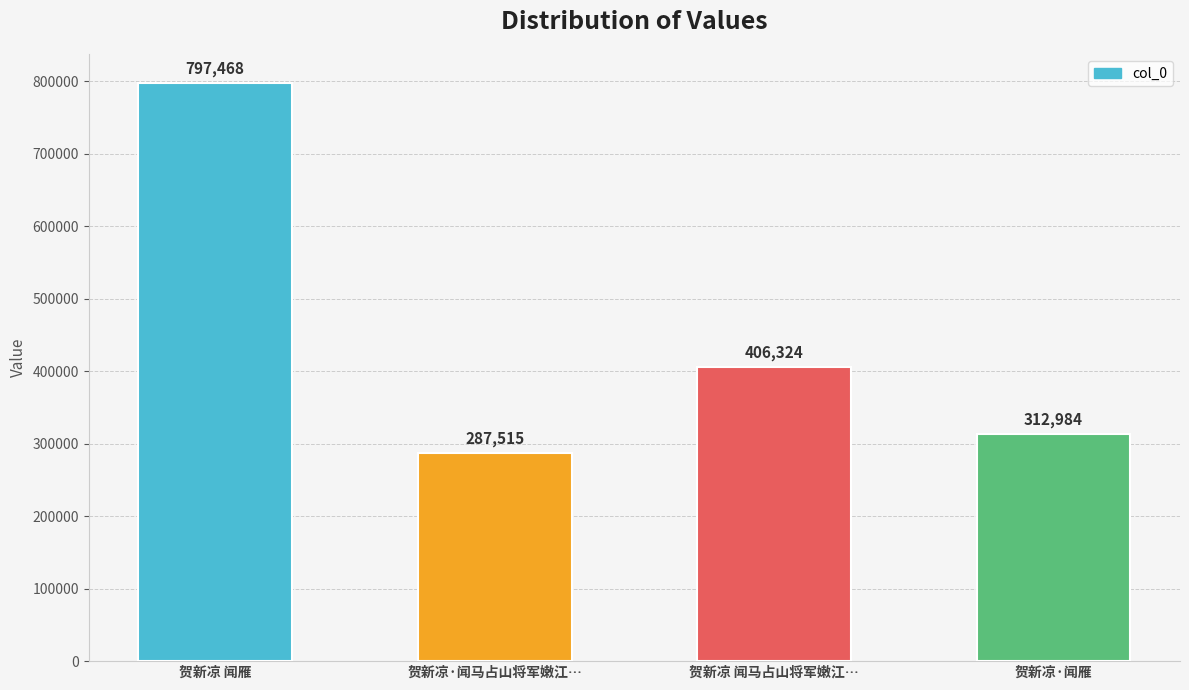

What is the difference between the maximum and second lowest values?

484484